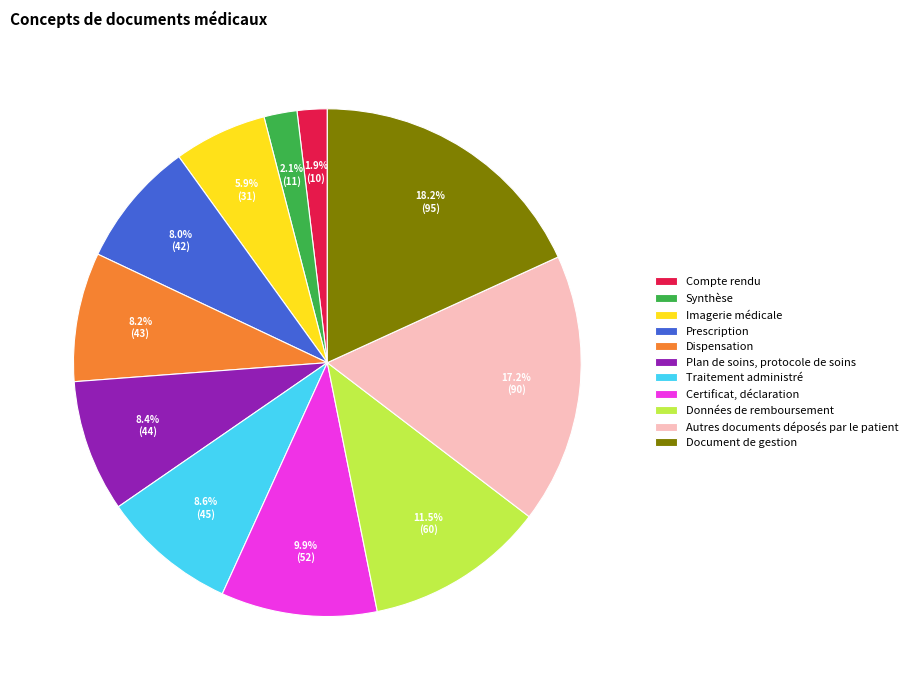

What is the ratio of the value at Compte rendu to the value at Certificat, déclaration?

0.2